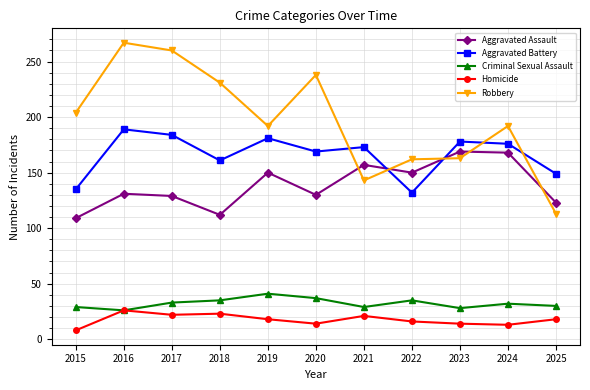

How many values in the Criminal Sexual Assault series are below 32?

5